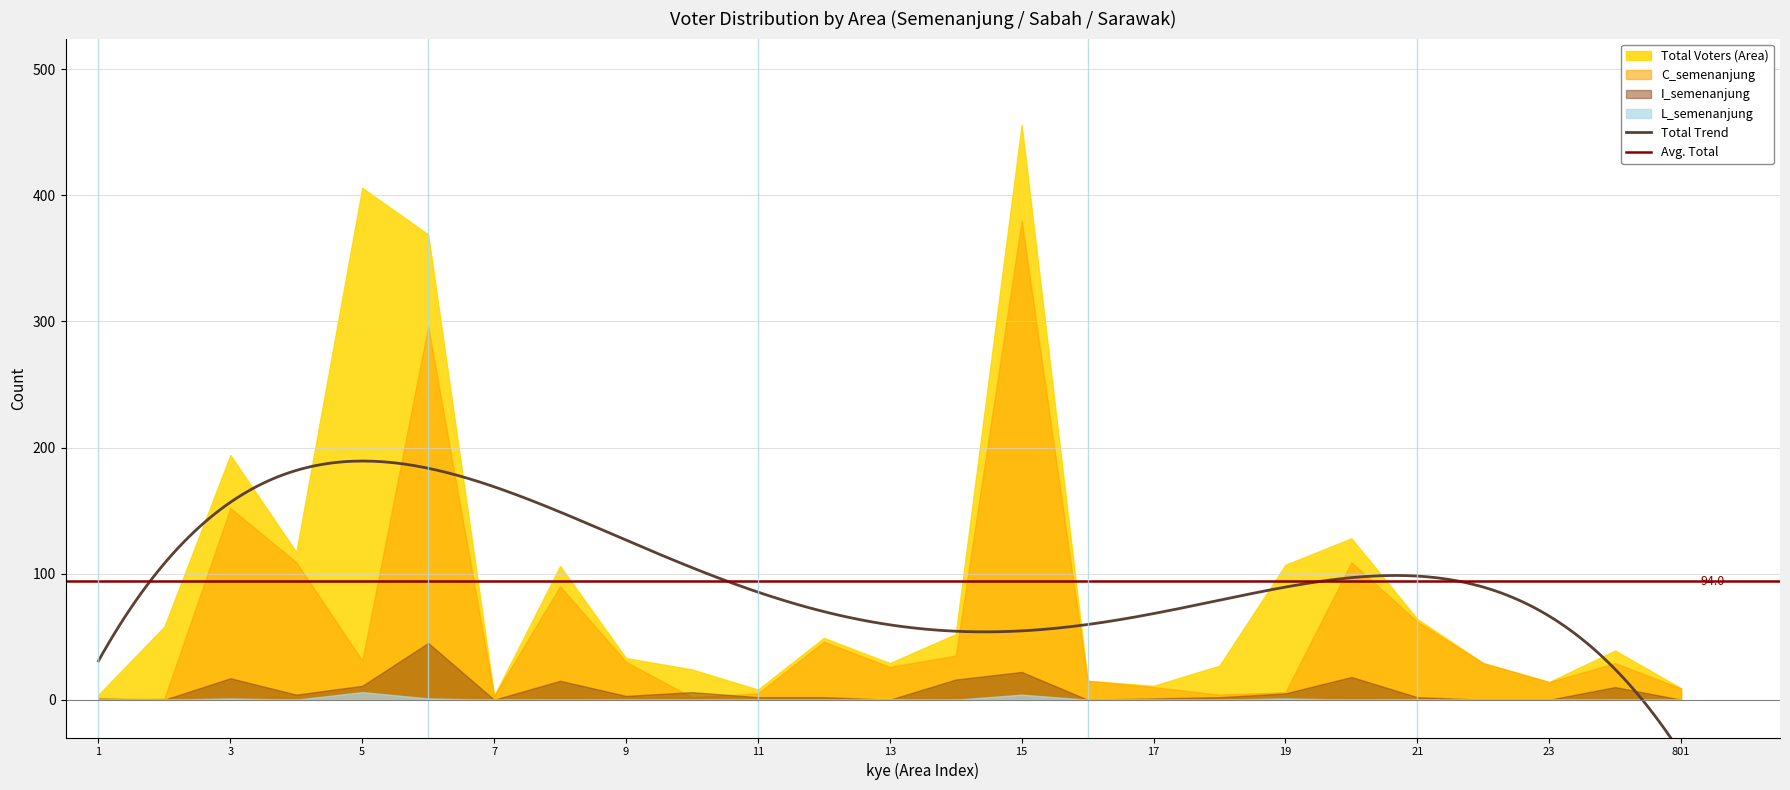

What is the difference between the second highest and second lowest values in the total series?

402